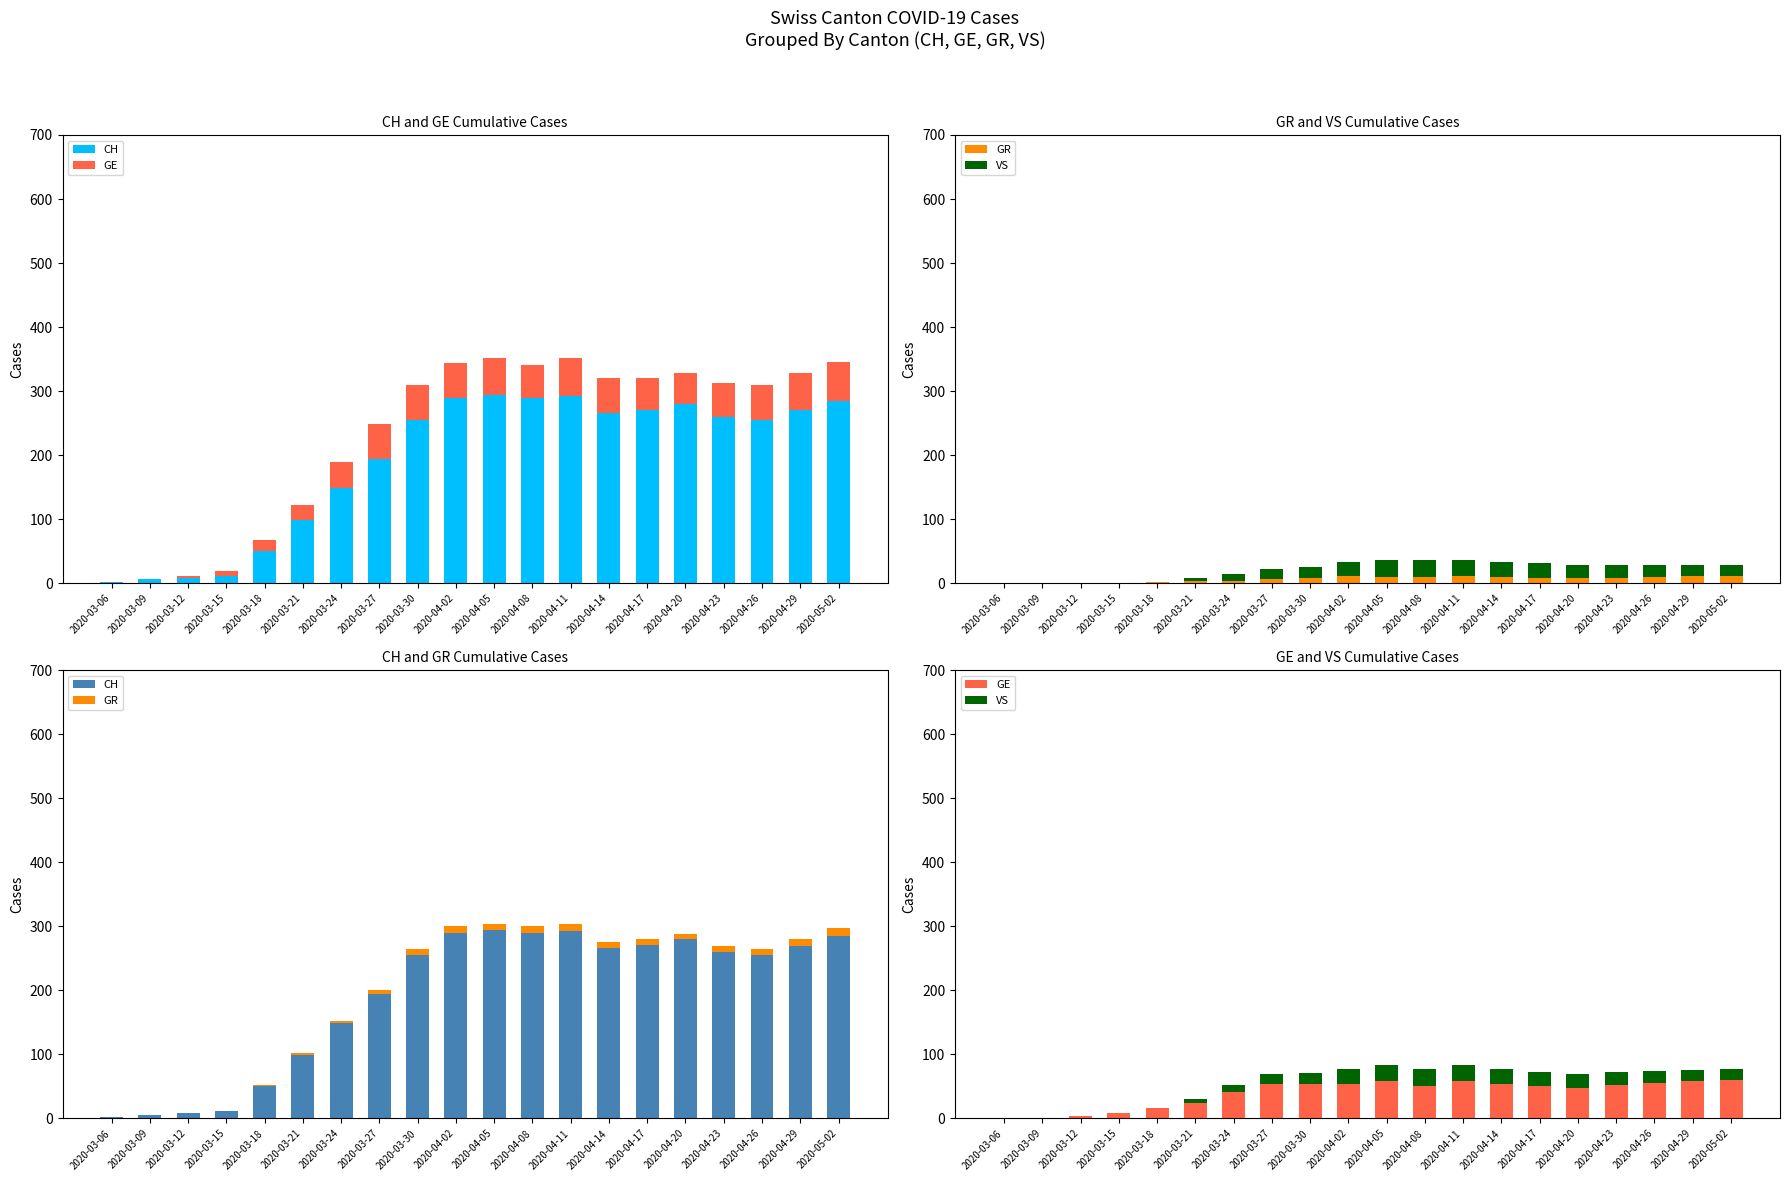

What is the total value across all series at 2020-04-11?

387